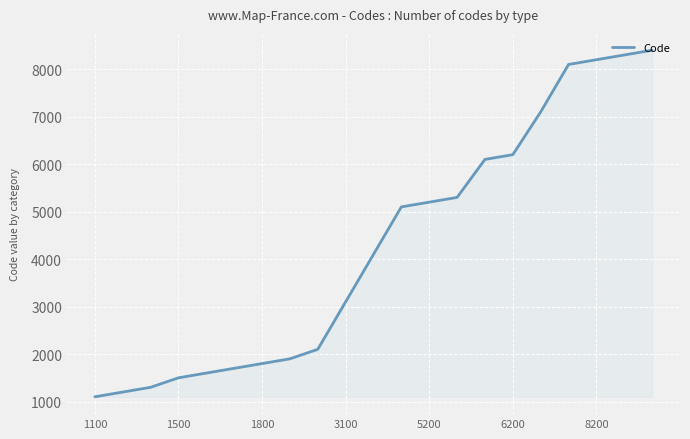

What is the greatest value displayed?

8400